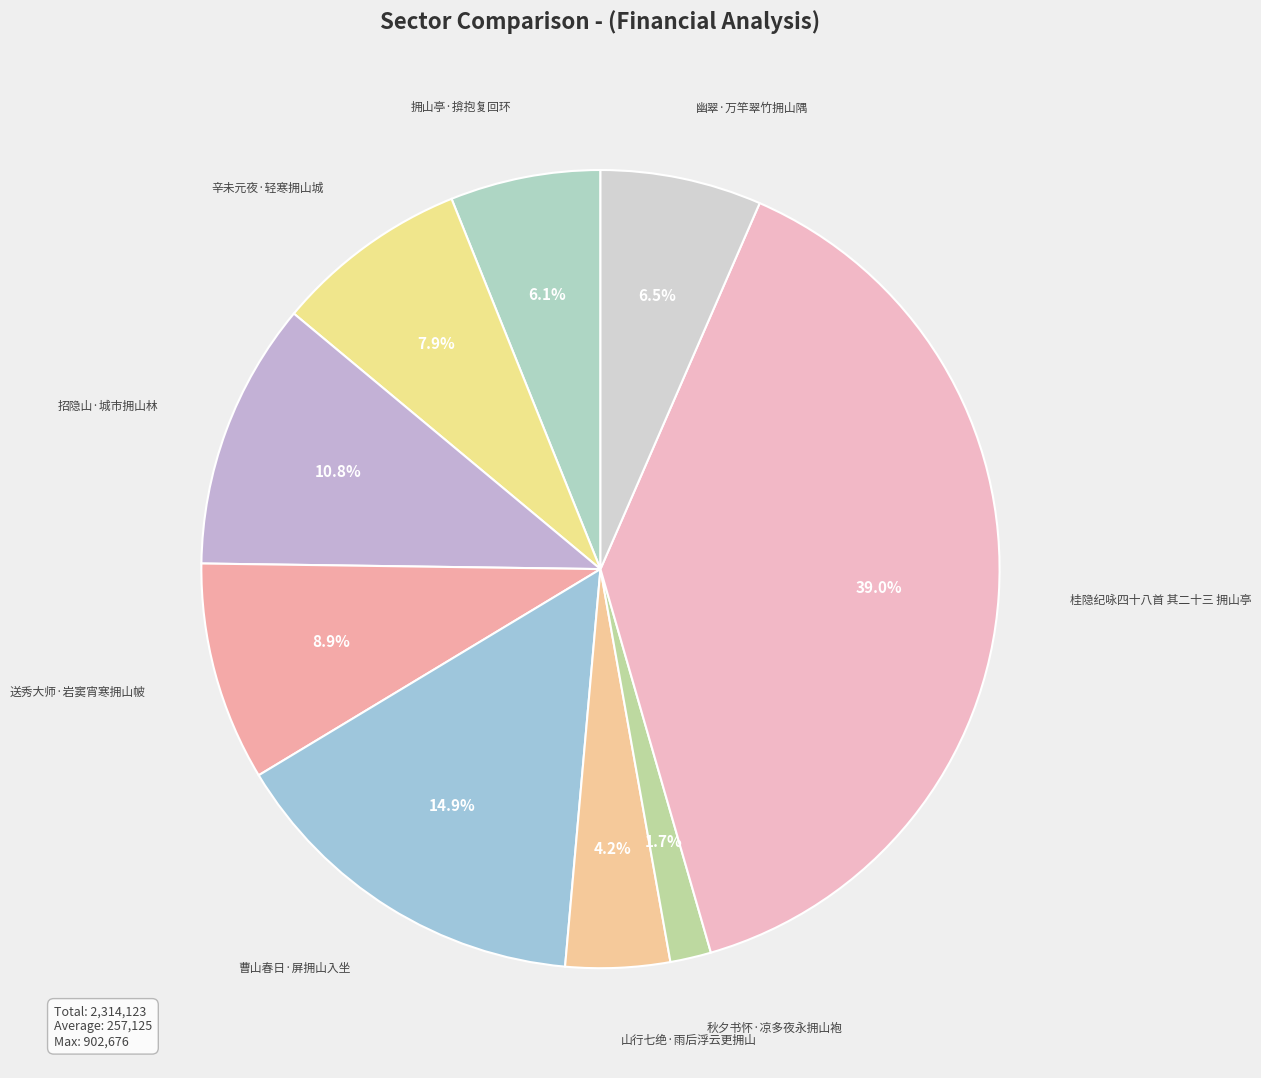

Do 送秀大师·岩窦宵寒拥山帔 and 山行七绝·雨后浮云更拥山 together represent more than half of the pie?

No